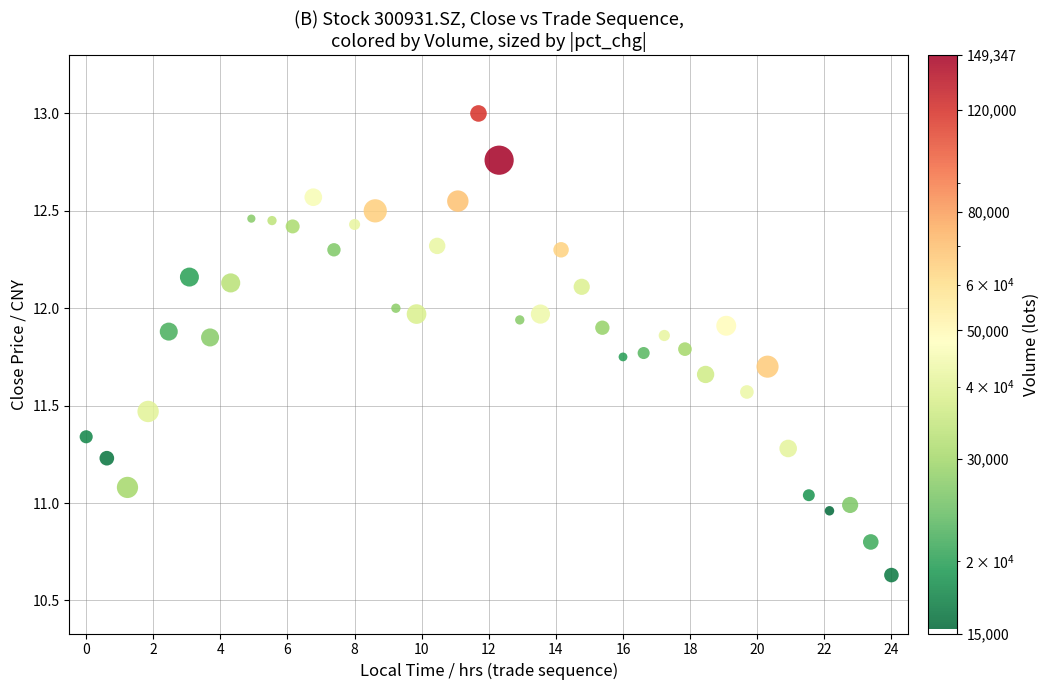

What is the range of Y values (max minus min)?

2.4